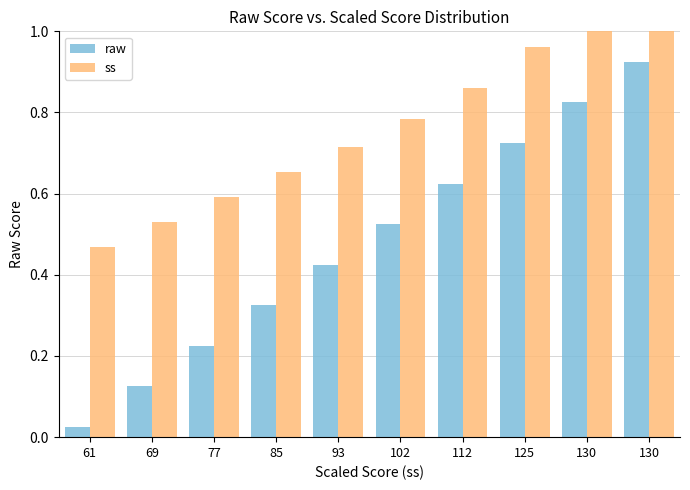

Which series has the widest spread of values?

raw